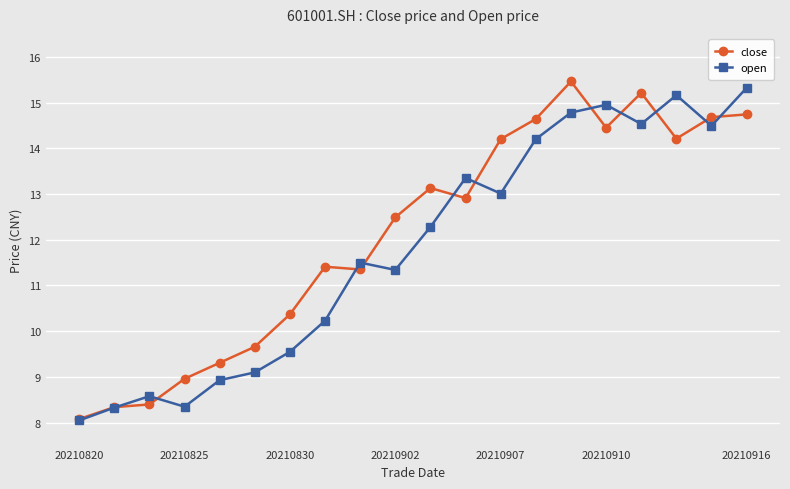

What is the sum of all close values?

242.0